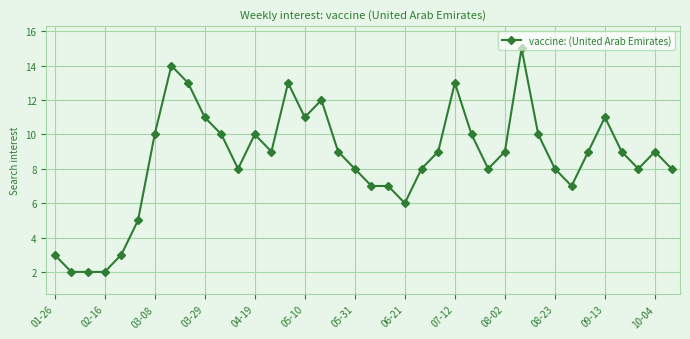

What is the difference between the maximum and minimum values?

13